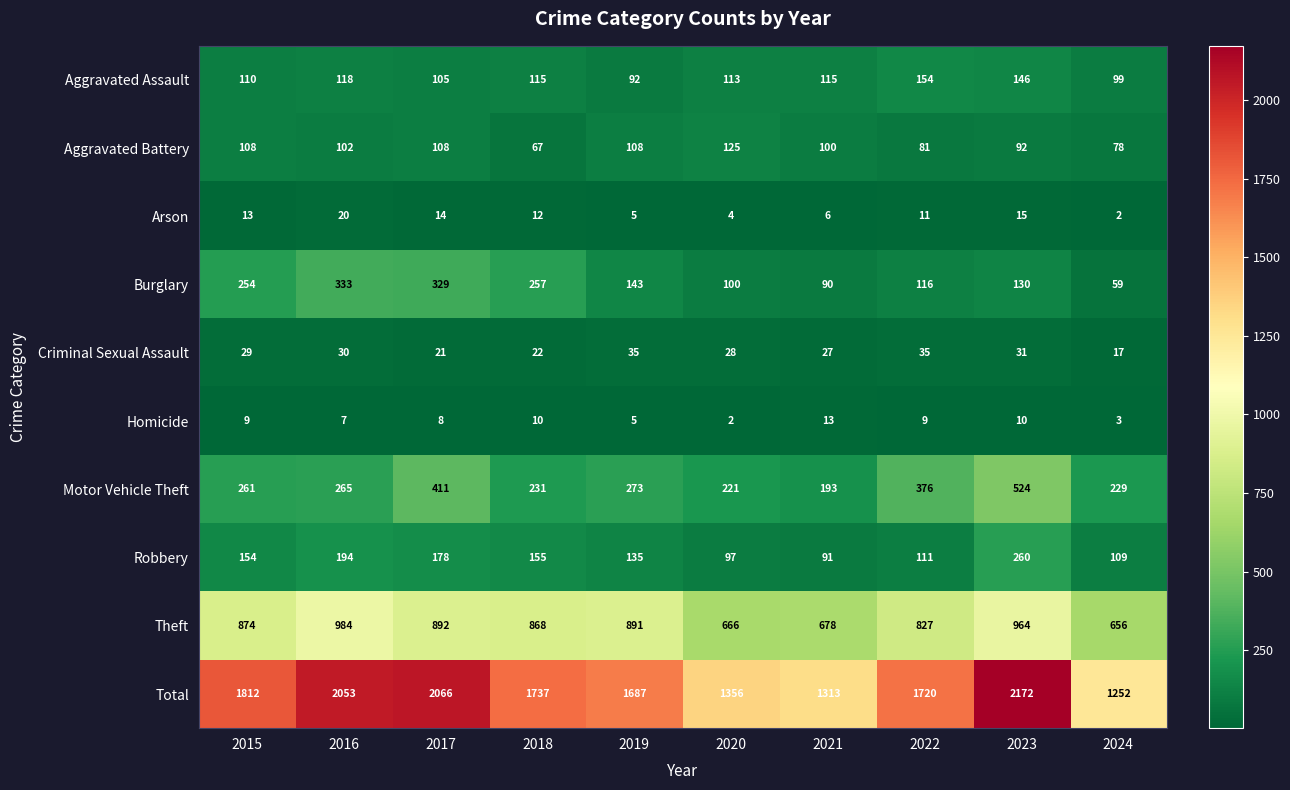

Where is Motor Vehicle Theft nearest to the value 358?

2022